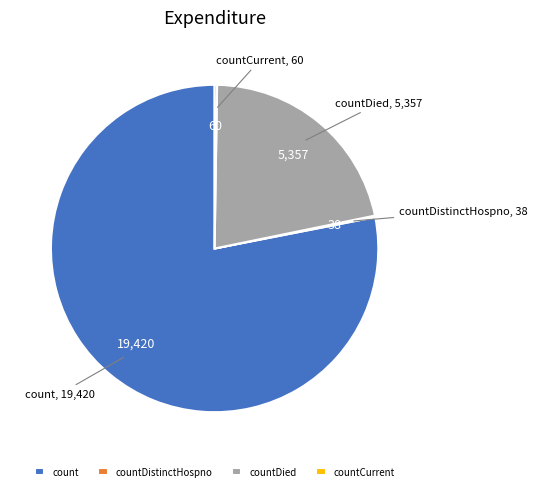

Which slice is the largest?

count